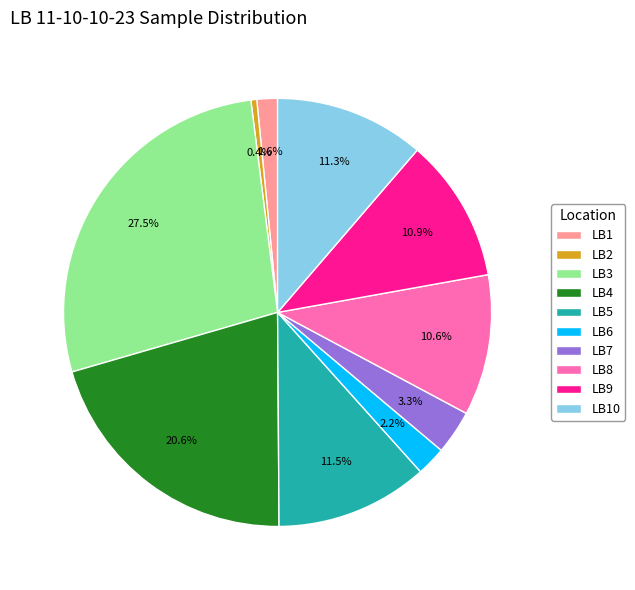

Which category has the biggest portion of the pie?

LB3